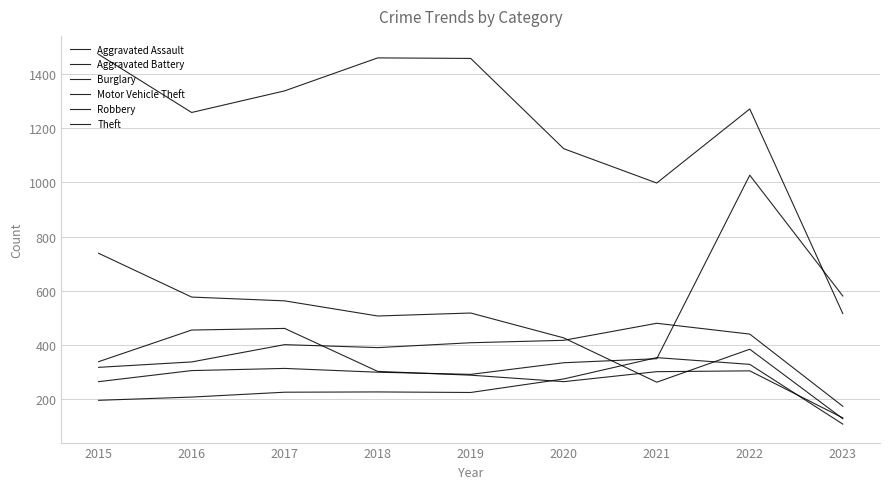

What is the value of the Robbery point at the 3rd from the left?

460